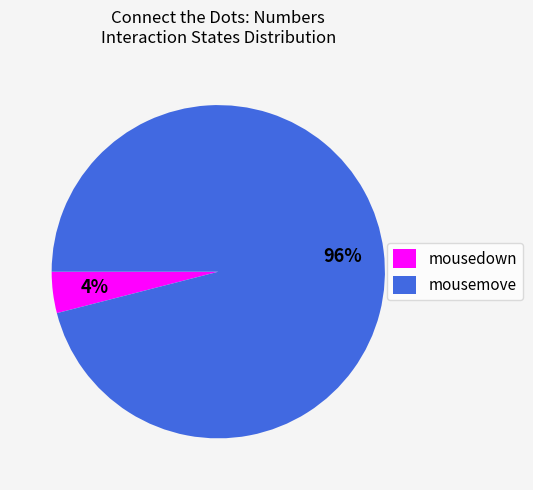

Do mousemove and mousedown together represent more than half of the pie?

Yes